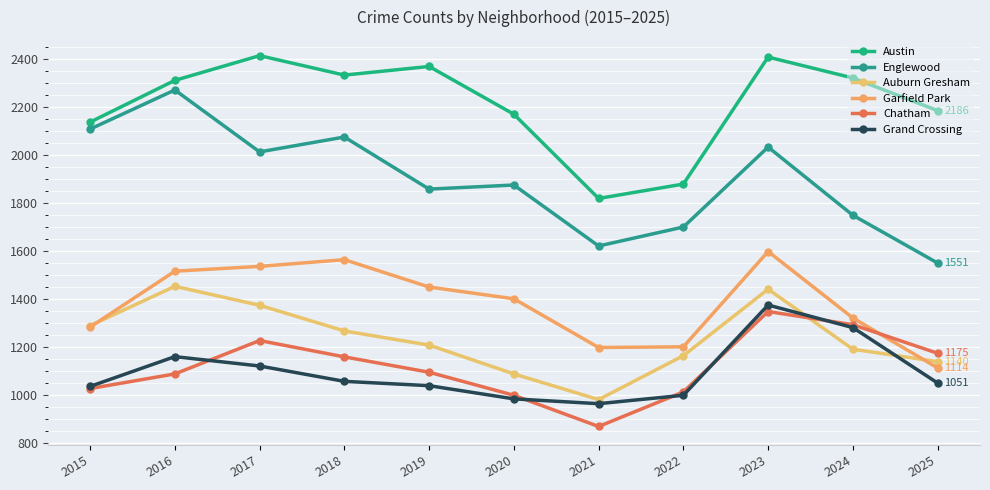

Which category has the highest value in the Englewood series?

2016